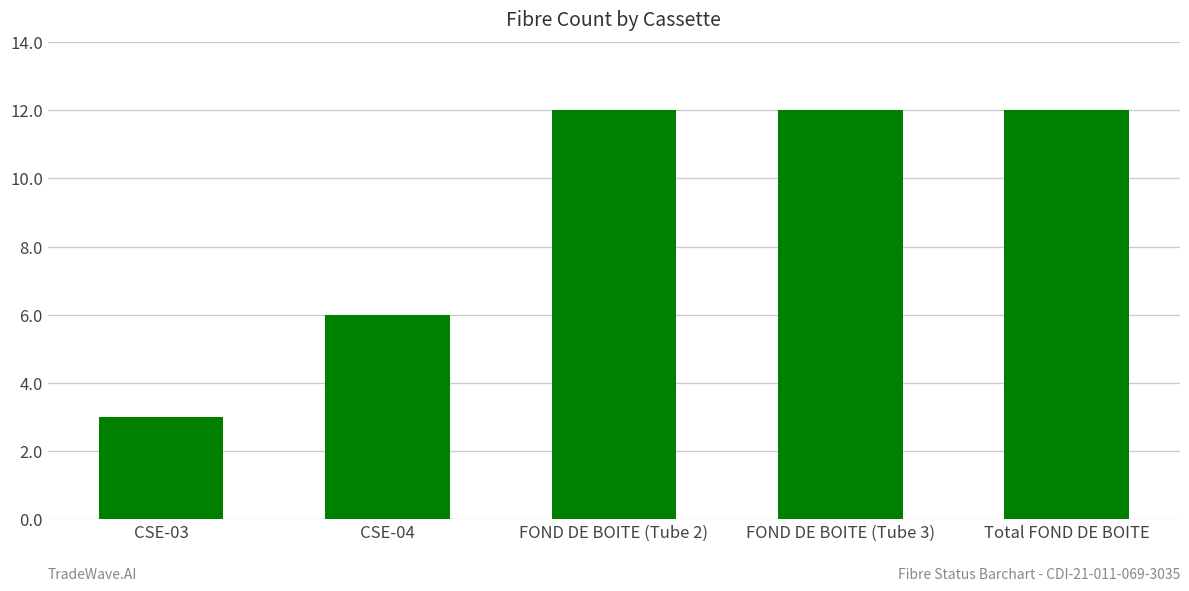

True or false: the data shows 12 at Total FOND DE BOITE.

True